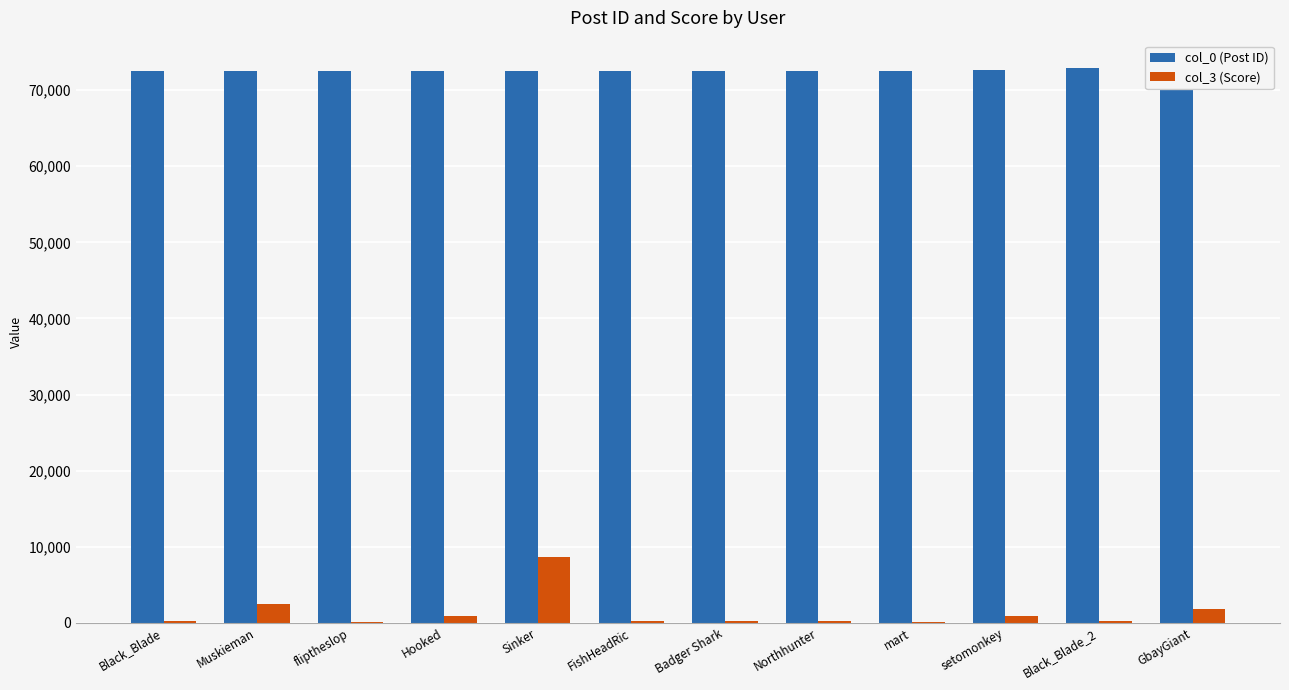

The col_3 (Score) series shows 162 at mart. True or false?

False